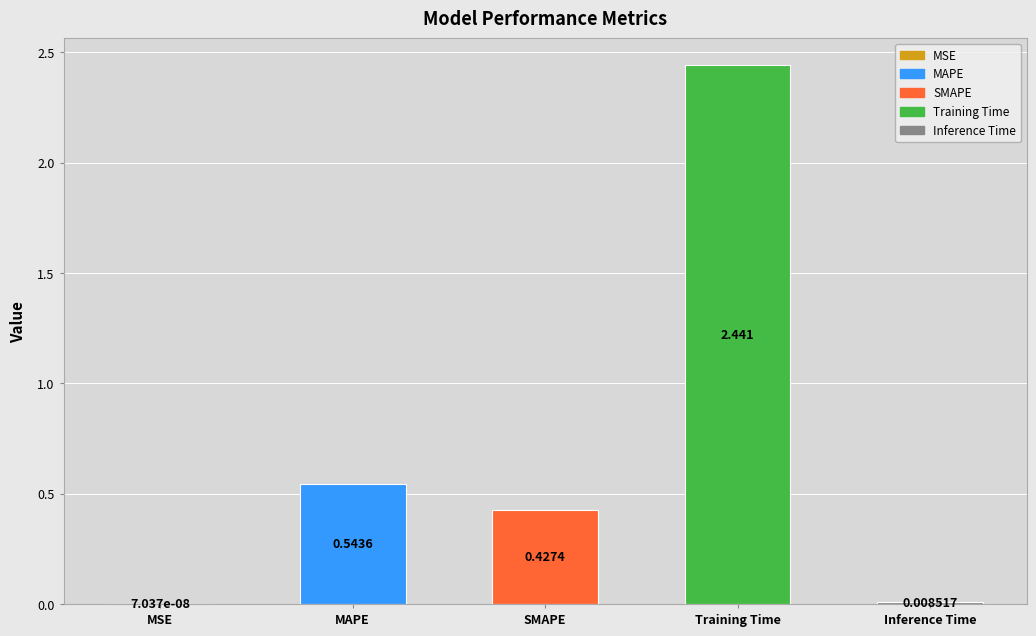

Which has a higher value, Training Time or Inference Time?

Training Time